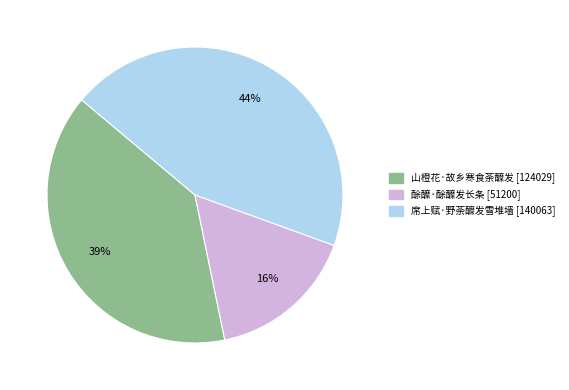

How many slices are in this pie chart?

3